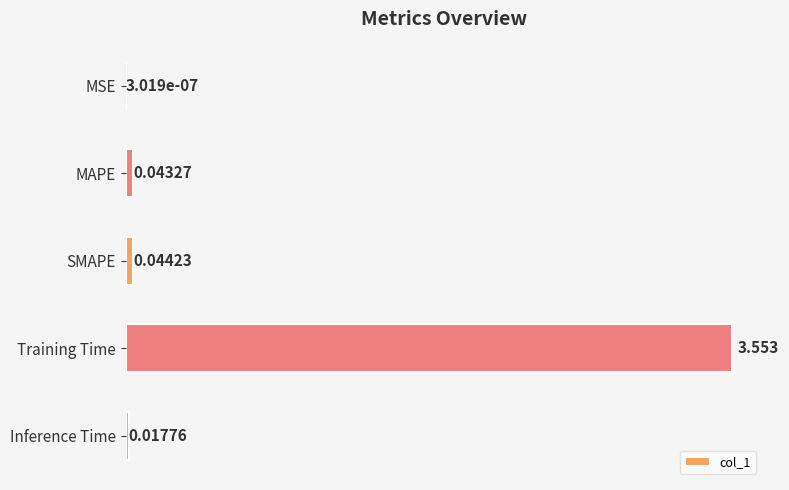

At which category does the chart reach its peak across all series?

Training Time